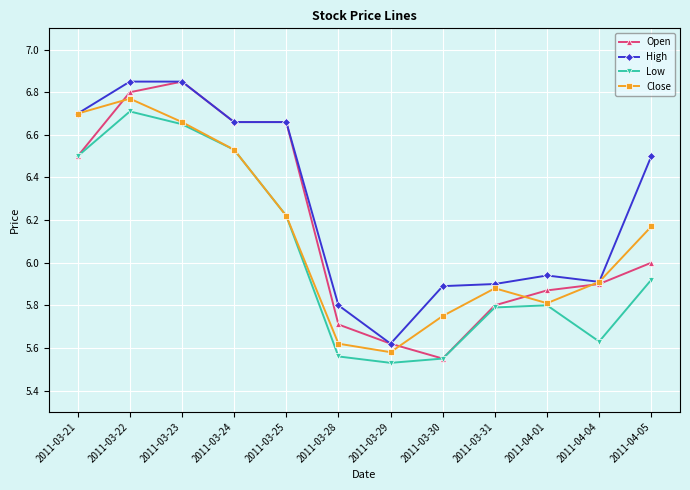

What position from the right is 2011-03-28?

7